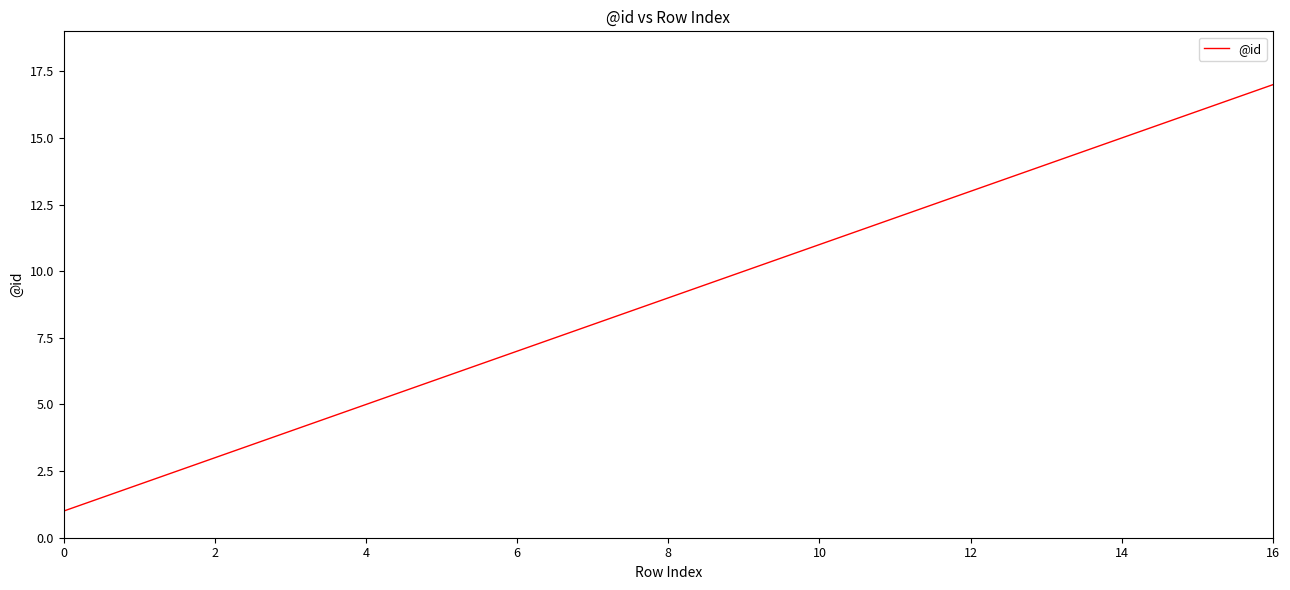

What is the greatest value displayed?

17